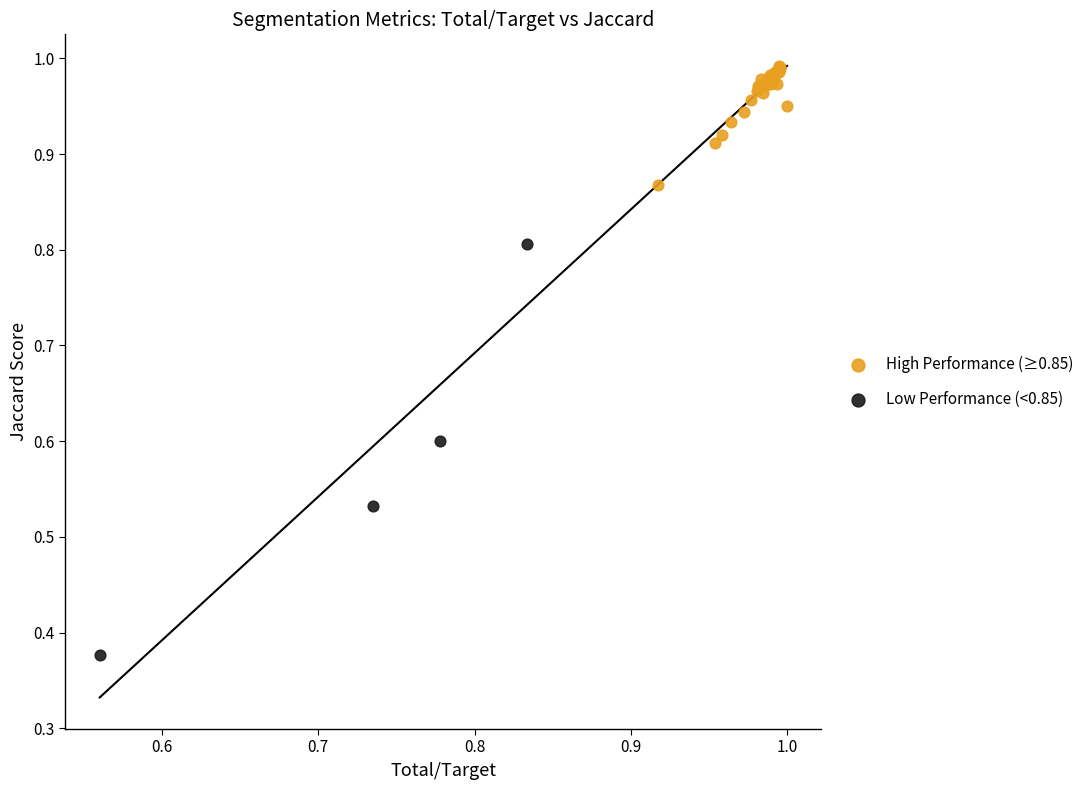

Which series contains the highest Y value?

High Performance (≥0.85)